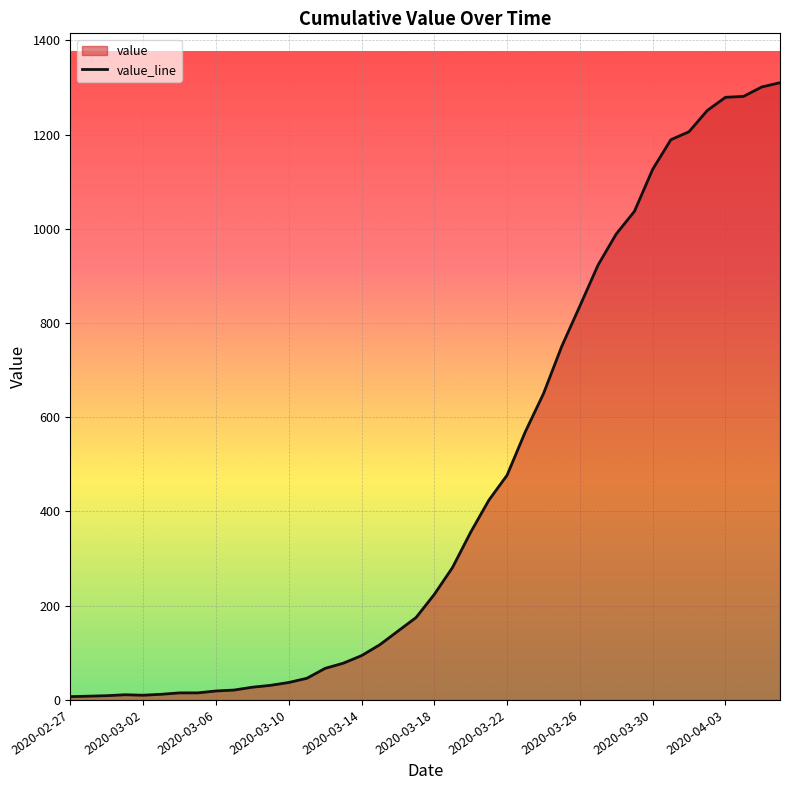

What is the maximum value shown in the chart?

1310